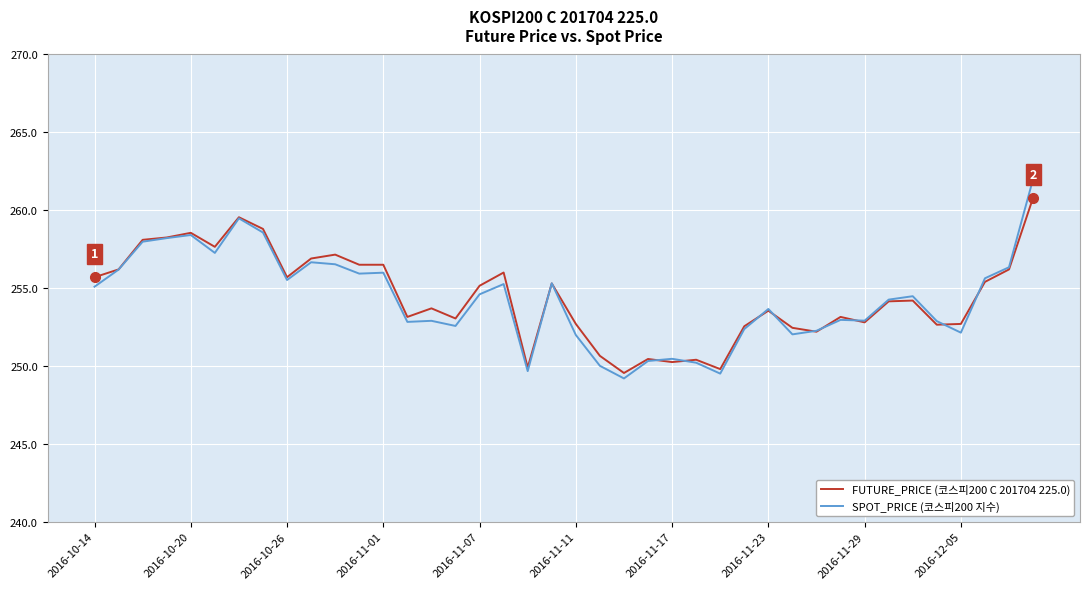

Does the chart display data point markers on the line(s)?

No